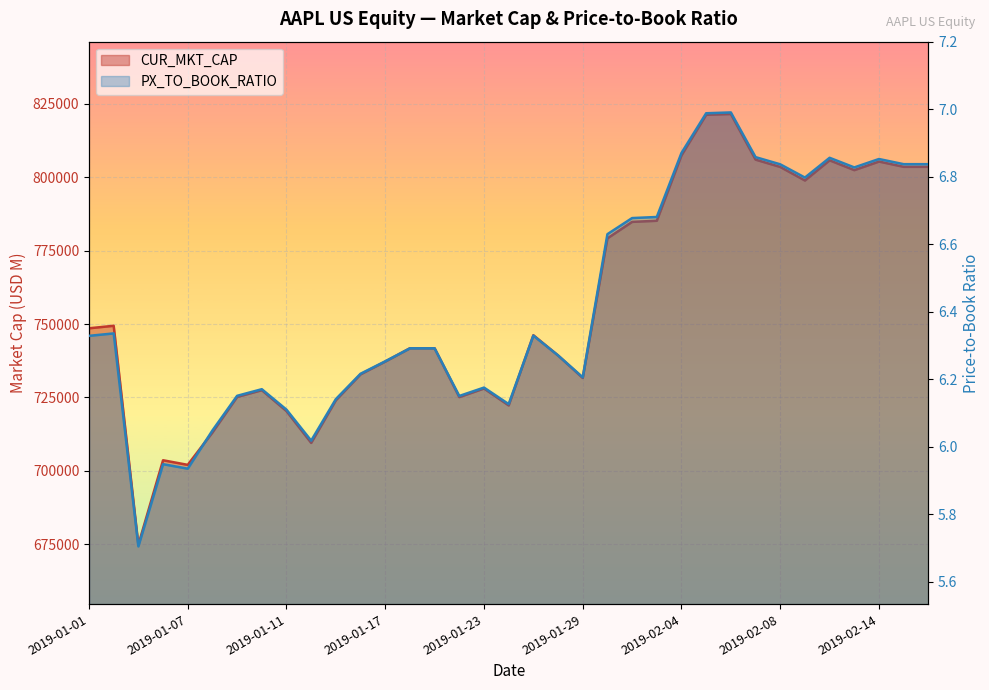

Which series has the largest total across all categories?

CUR_MKT_CAP